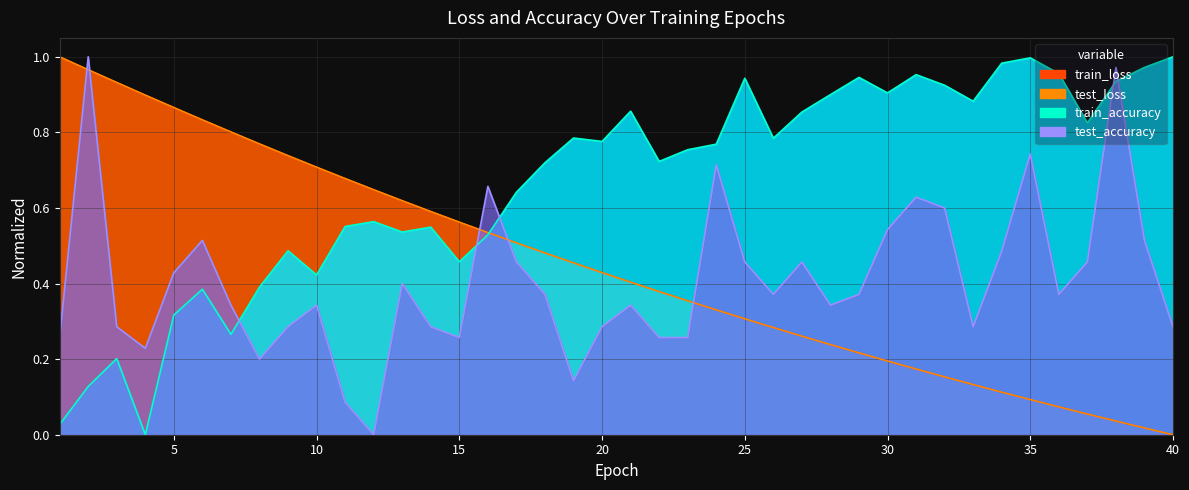

How many lines are shown in the chart?

4